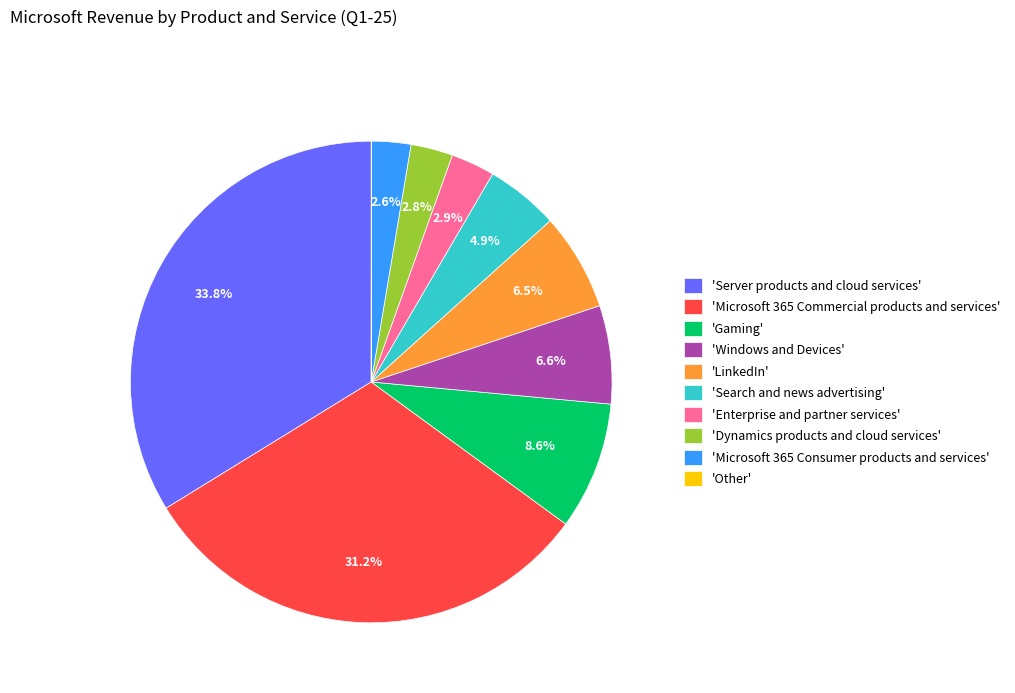

What is the ratio of the value at 'Microsoft 365 Commercial products and services' to the value at 'Dynamics products and cloud services'?

11.1